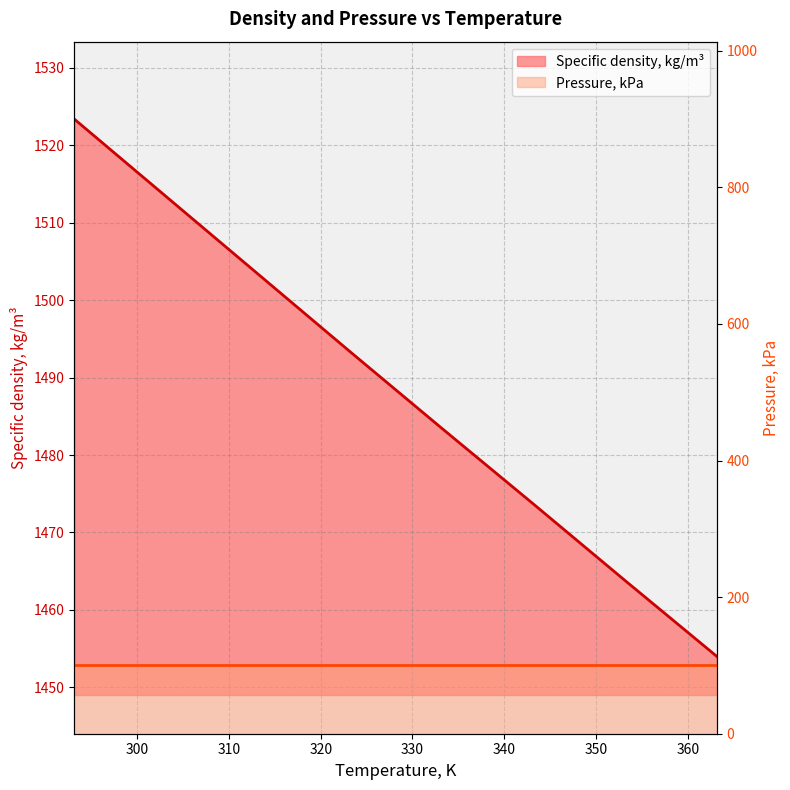

What is the difference between the second highest and second lowest values?

49.6